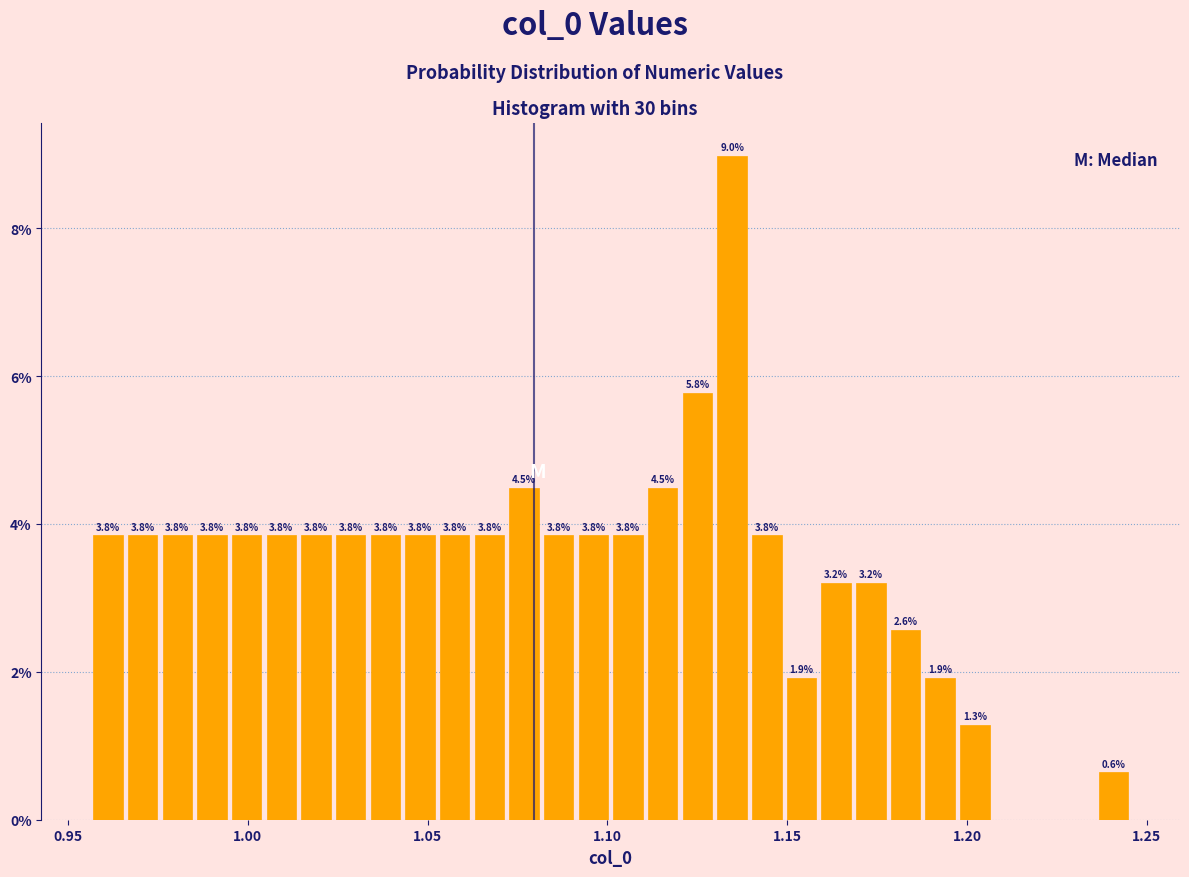

Read against the x-axis, roughly where is the centre of the tallest bar?

1.135